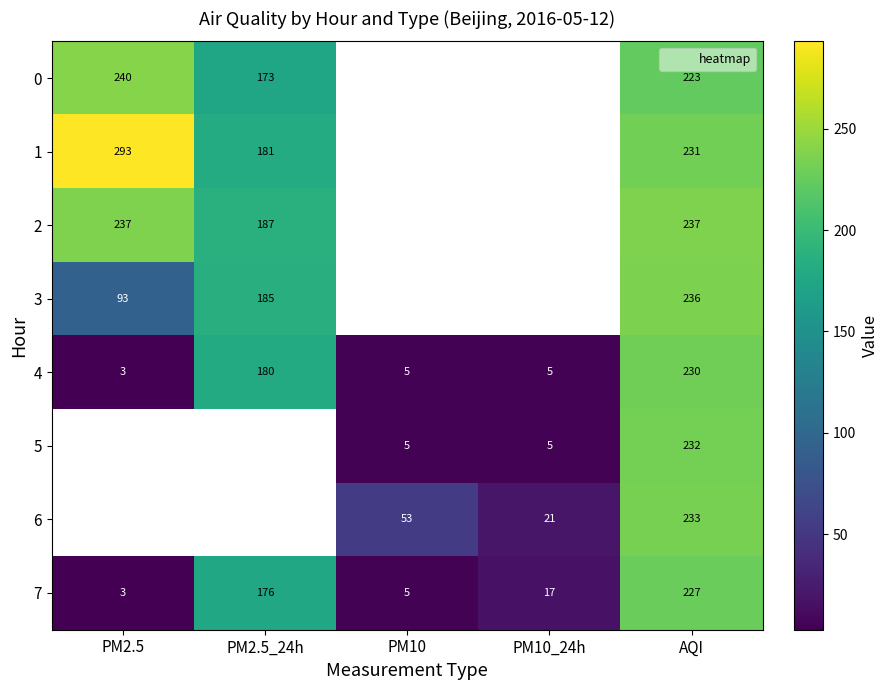

How many values in the 4 series are below 5?

1